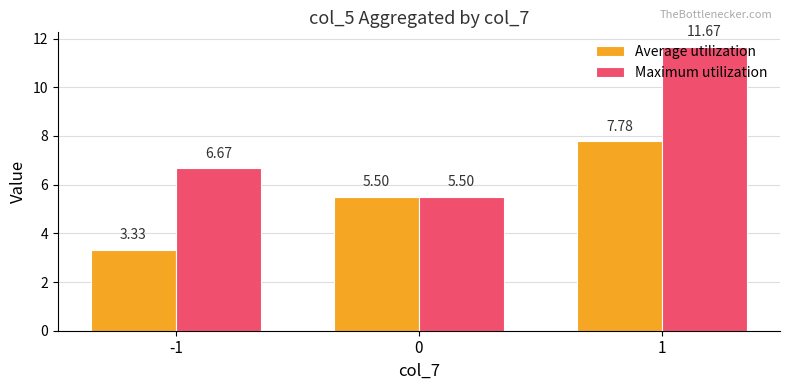

Which series has the largest total across all categories?

Maximum utilization